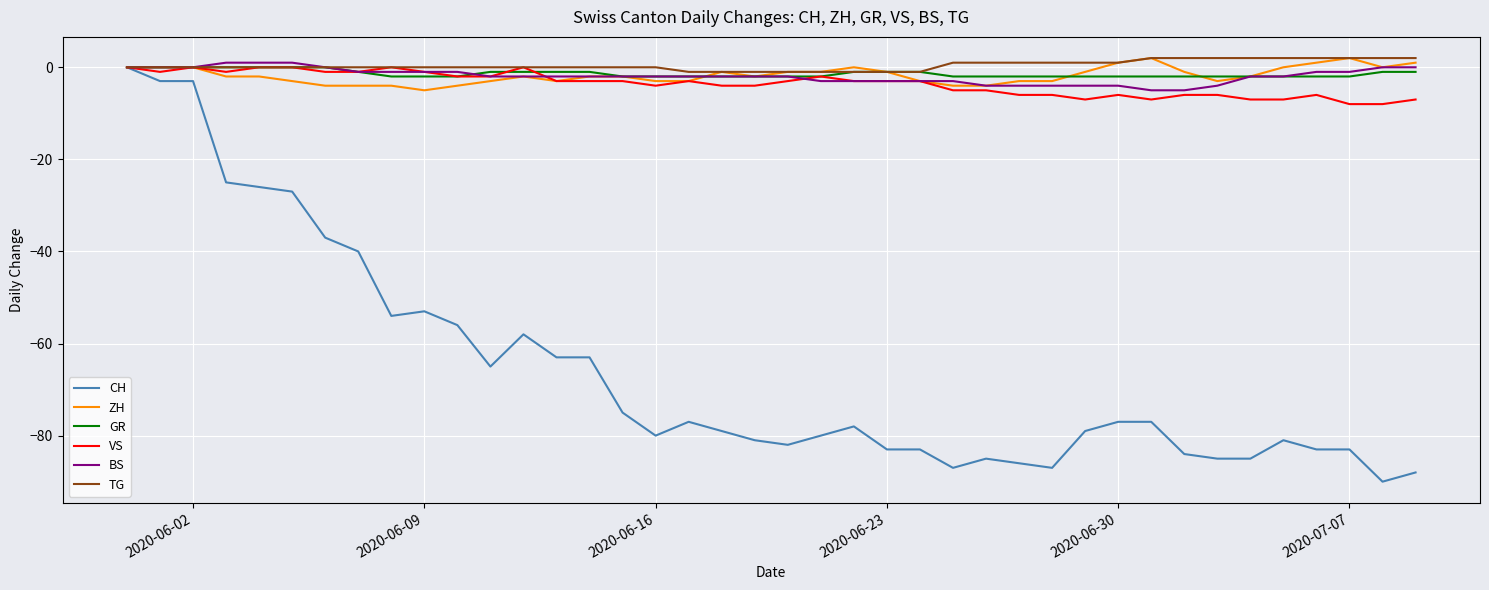

What is the lowest value of the CH series?

-90